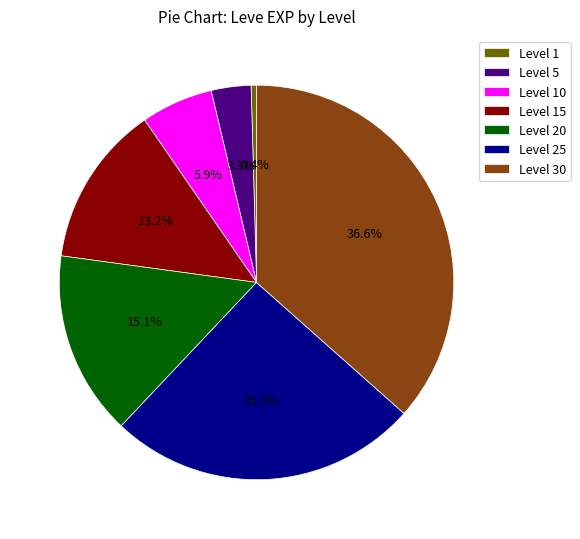

Which has a higher value, Level 20 or Level 5?

Level 20